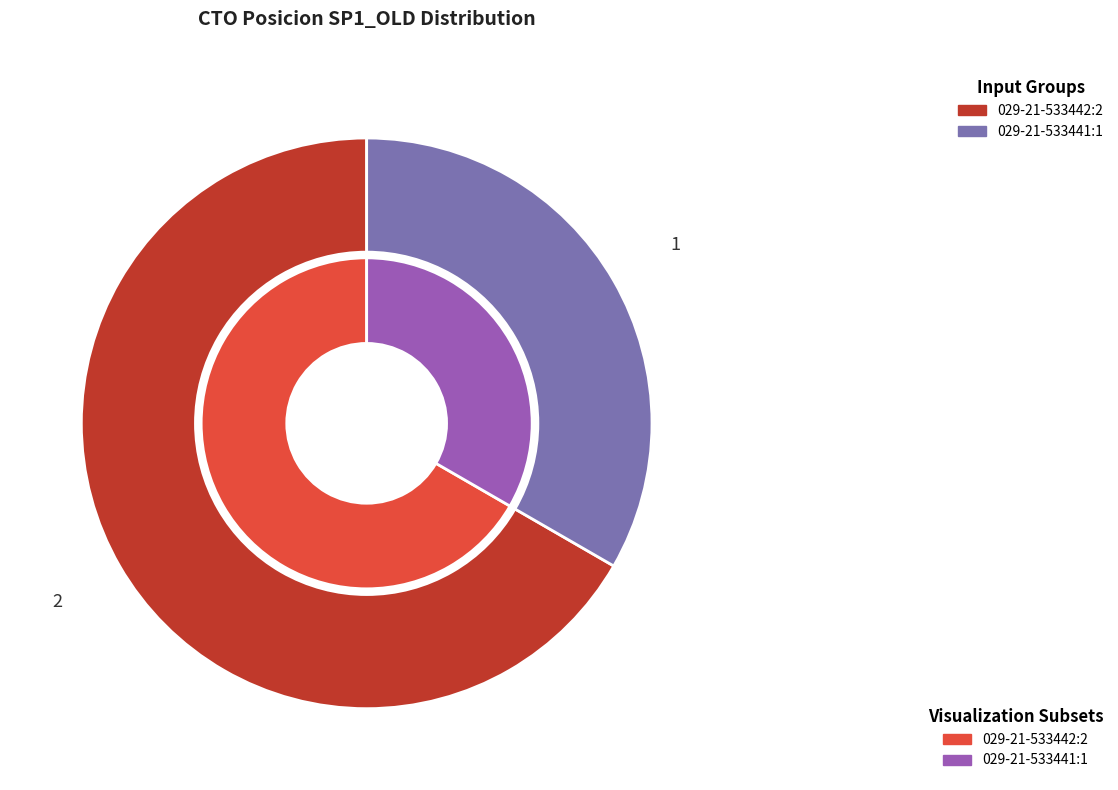

To the nearest percent, what is the difference between the largest and smallest slice percentages?

33%